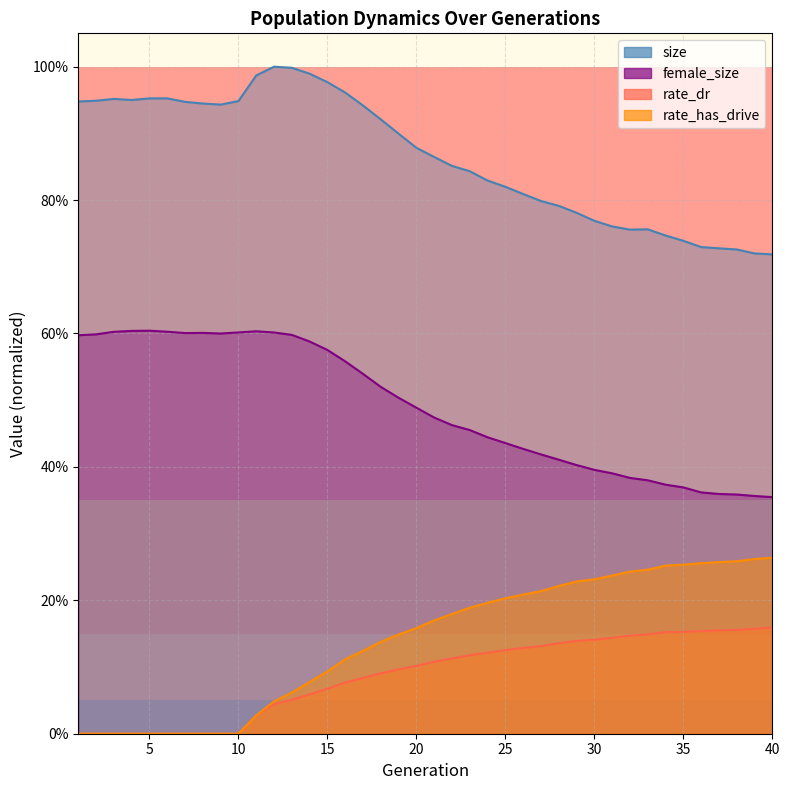

What is the maximum value for size?

1.0